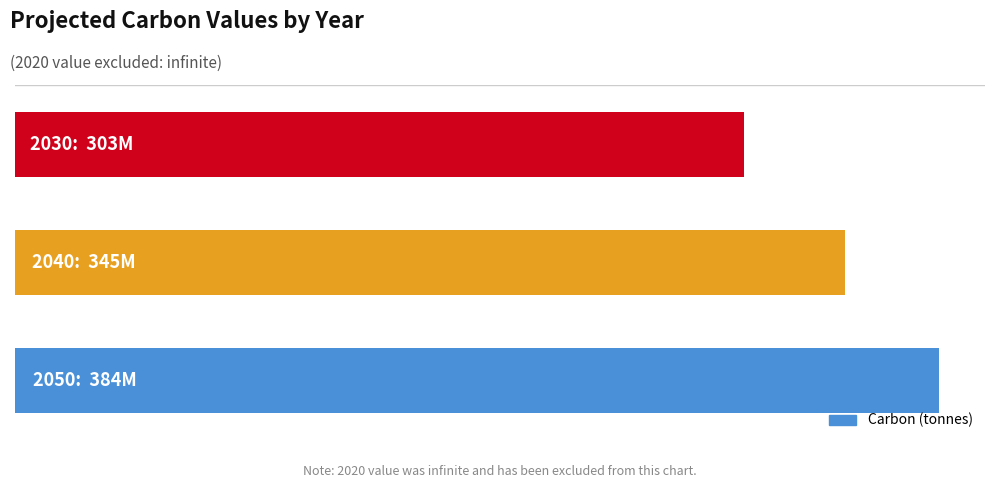

Does the chart contain any negative values?

No